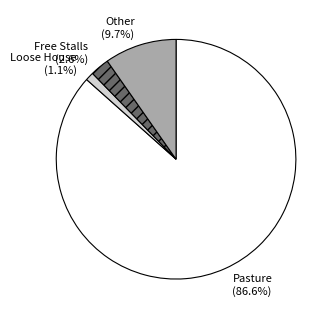

Combined, what portion of the pie is Free Stalls and Loose House?

3.7%